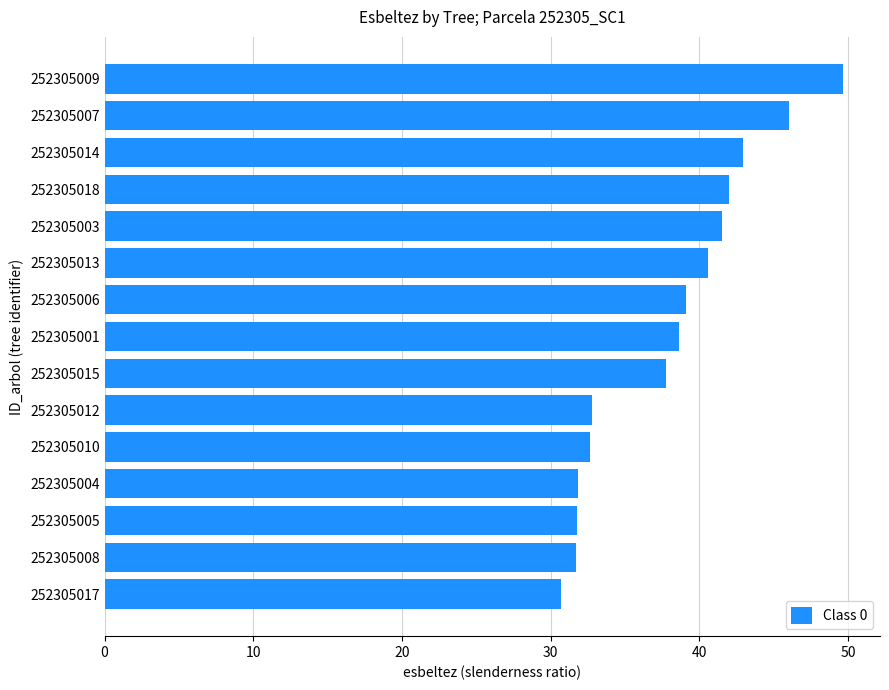

Which has a higher value, 252305009 or 252305008?

252305009